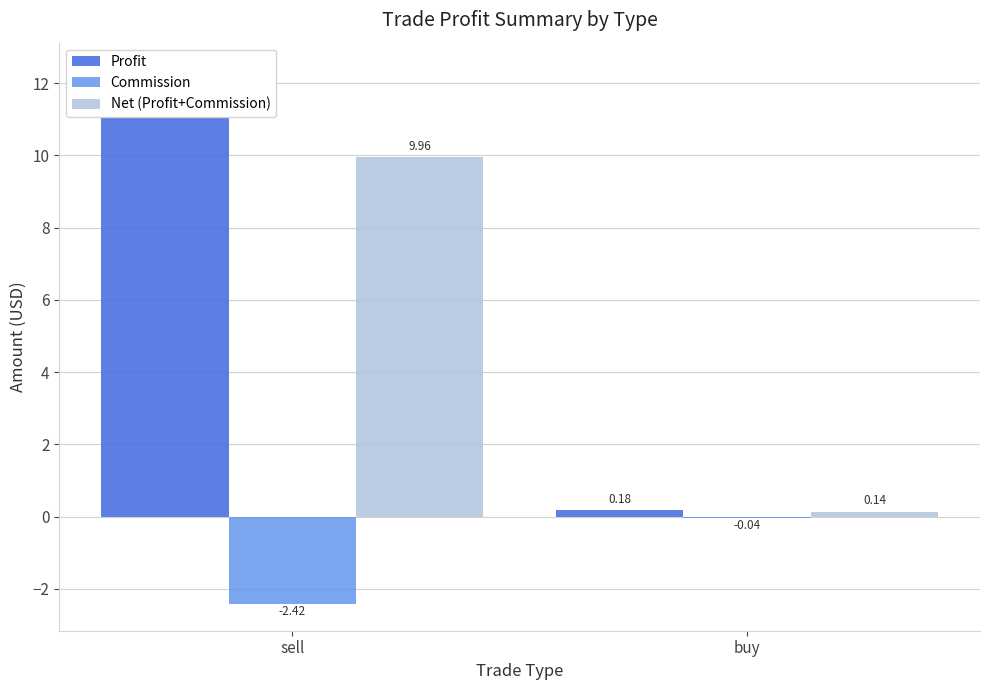

Reading right to left, extract all data points from this chart.

Profit: buy=0.2	sell=12.4
Commission: buy=-0.0	sell=-2.4
Net (Profit+Commission): buy=0.1	sell=10.0